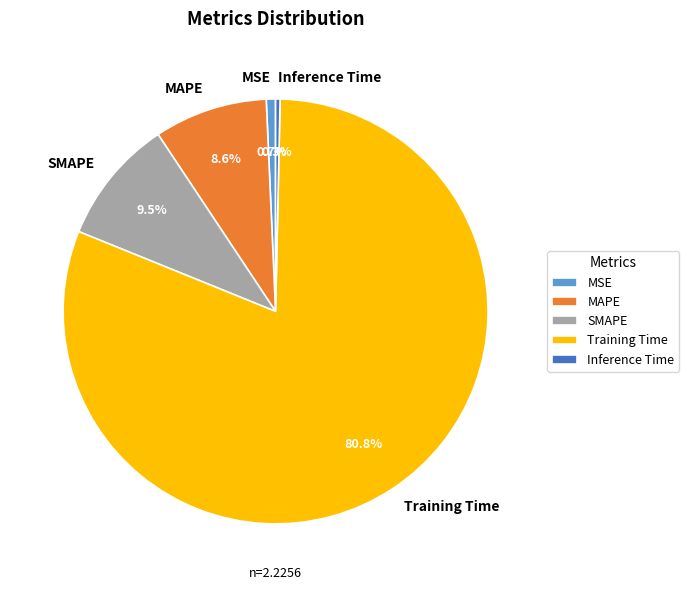

Between Training Time and SMAPE, which is larger?

Training Time